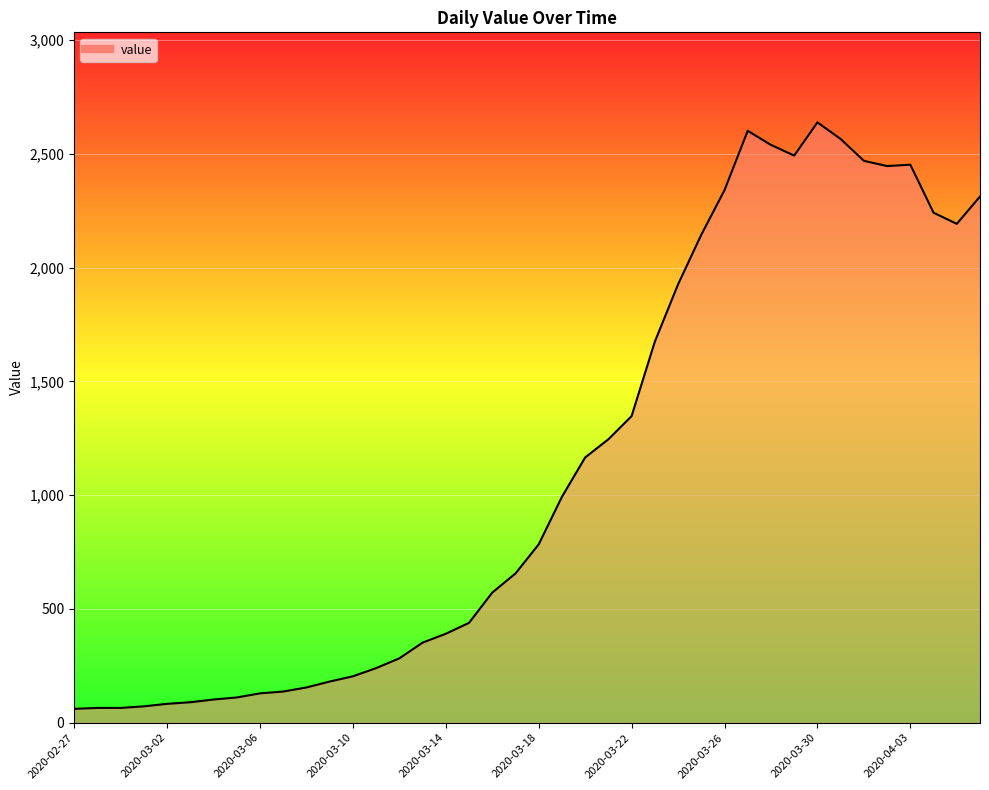

What is the greatest value displayed?

2639